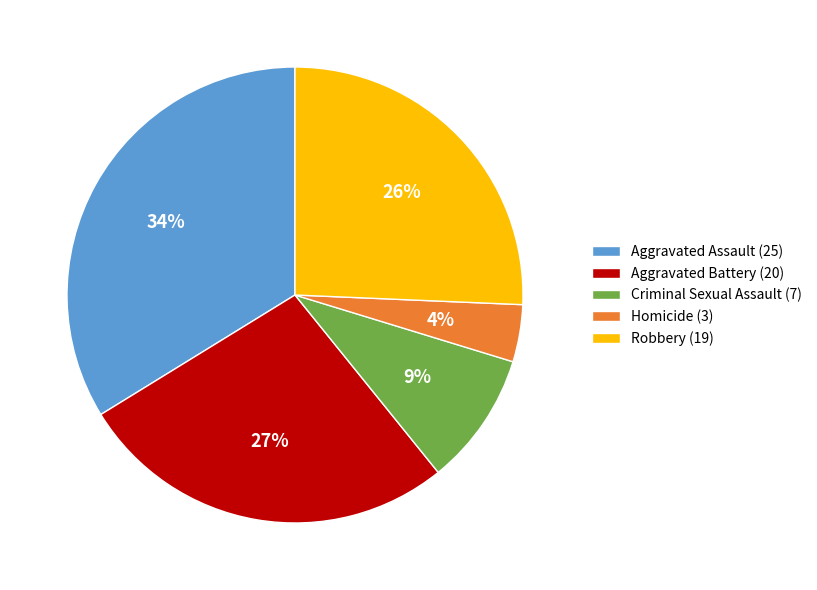

What percentage is the Robbery slice, to the nearest percent?

26%